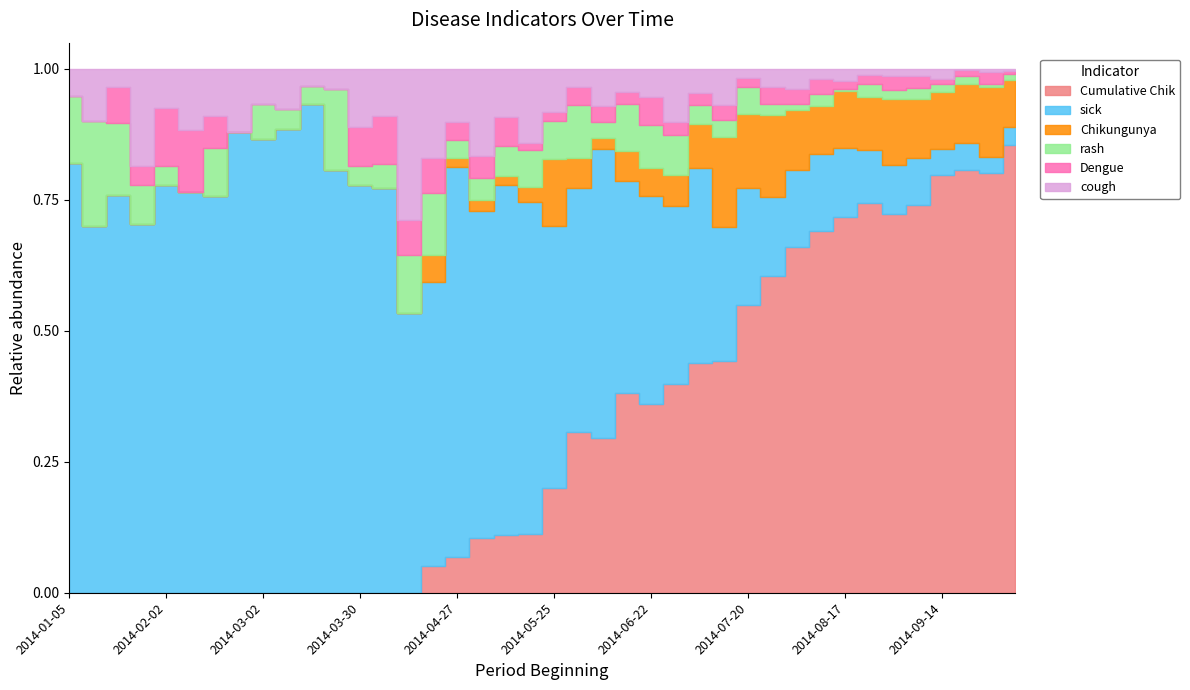

What is the label of the 11th point from the right?

2014-07-27